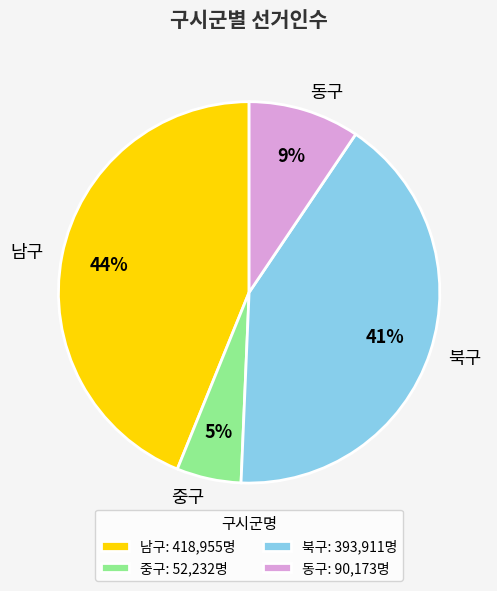

To the nearest percent, what is the average slice percentage?

25%